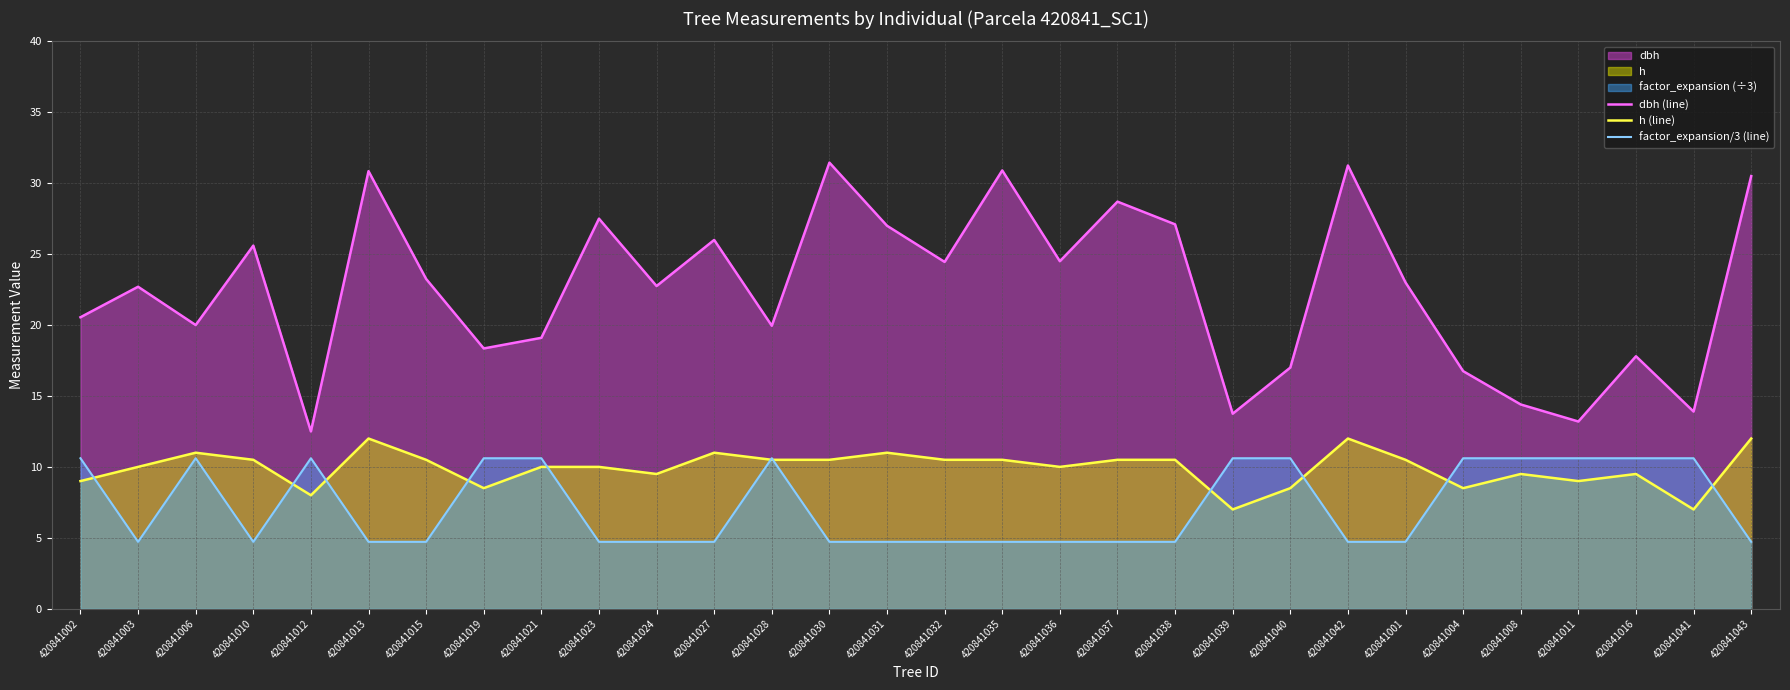

Reading left to right, extract all data points from this chart.

dbh (line): 420841002=20.6	420841003=22.7	420841006=20.0	420841010=25.6	420841012=12.5	420841013=30.9	420841015=23.2	420841019=18.4	420841021=19.1	420841023=27.5	420841024=22.8	420841027=26.0	420841028=19.9	420841030=31.4	420841031=27.0	420841032=24.4	420841035=30.9	420841036=24.5	420841037=28.7	420841038=27.1	420841039=13.8	420841040=17.0	420841042=31.2	420841001=23.0	420841004=16.8	420841008=14.4	420841011=13.2	420841016=17.8	420841041=13.9	420841043=30.5
h (line): 420841002=9.0	420841003=10.0	420841006=11.0	420841010=10.5	420841012=8.0	420841013=12.0	420841015=10.5	420841019=8.5	420841021=10.0	420841023=10.0	420841024=9.5	420841027=11.0	420841028=10.5	420841030=10.5	420841031=11.0	420841032=10.5	420841035=10.5	420841036=10.0	420841037=10.5	420841038=10.5	420841039=7.0	420841040=8.5	420841042=12.0	420841001=10.5	420841004=8.5	420841008=9.5	420841011=9.0	420841016=9.5	420841041=7.0	420841043=12.0
factor_expansion/3 (line): 420841002=10.6	420841003=4.7	420841006=10.6	420841010=4.7	420841012=10.6	420841013=4.7	420841015=4.7	420841019=10.6	420841021=10.6	420841023=4.7	420841024=4.7	420841027=4.7	420841028=10.6	420841030=4.7	420841031=4.7	420841032=4.7	420841035=4.7	420841036=4.7	420841037=4.7	420841038=4.7	420841039=10.6	420841040=10.6	420841042=4.7	420841001=4.7	420841004=10.6	420841008=10.6	420841011=10.6	420841016=10.6	420841041=10.6	420841043=4.7